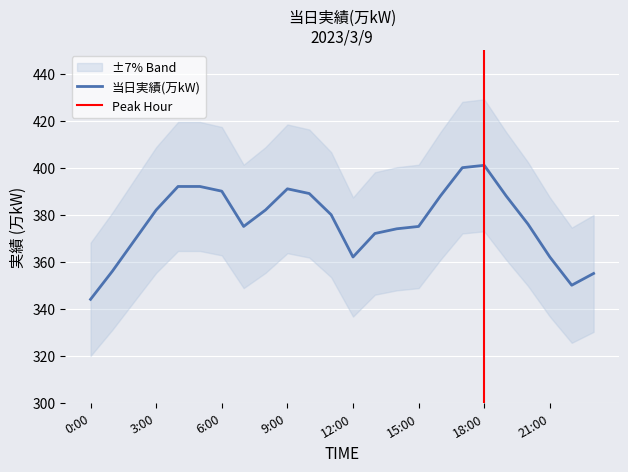

How many values are below 380?

12